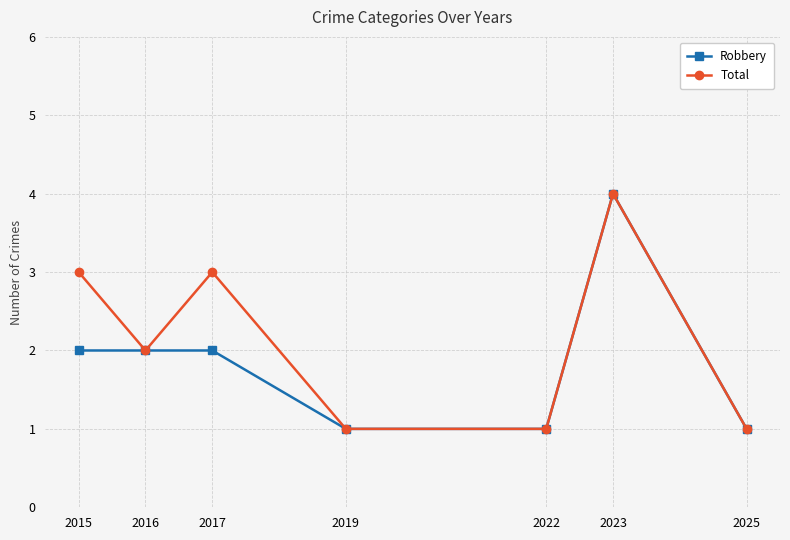

What is the difference between the maximum and minimum values in the Robbery series?

3